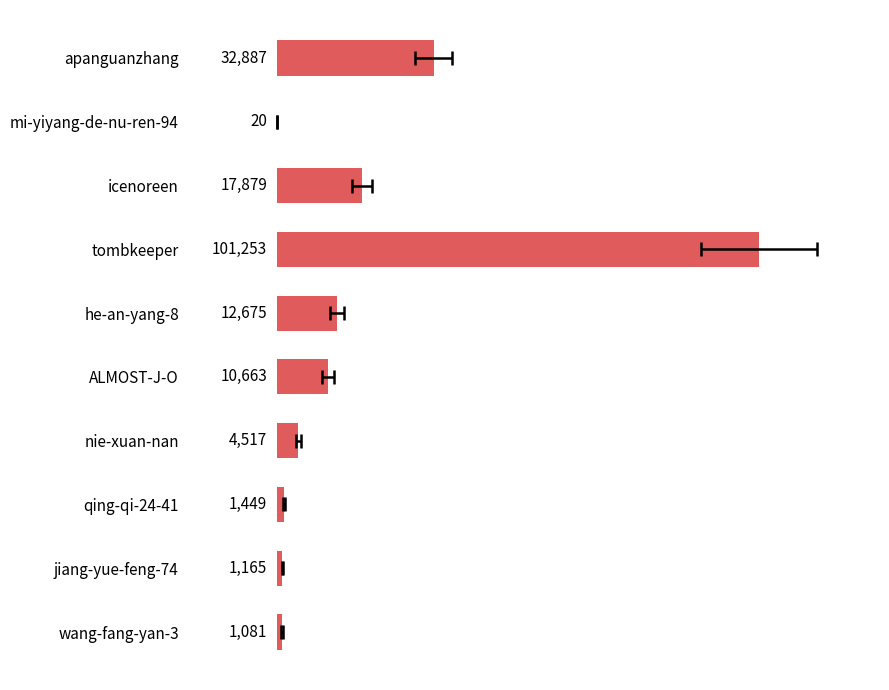

How many values exceed 10663?

4